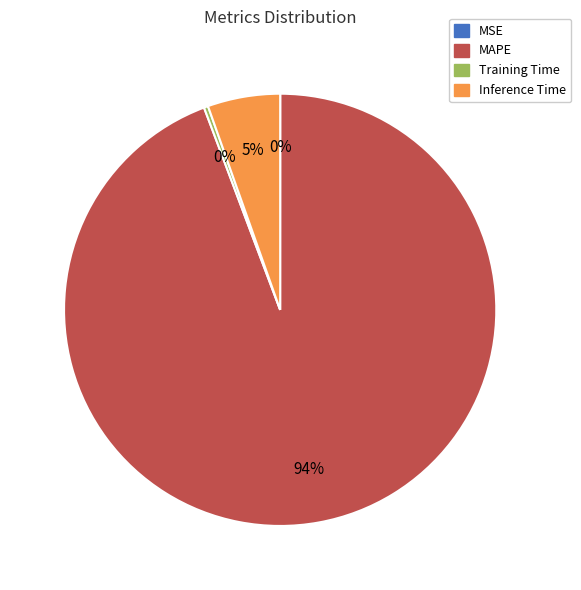

To the nearest percent, what portion does Inference Time represent?

5%